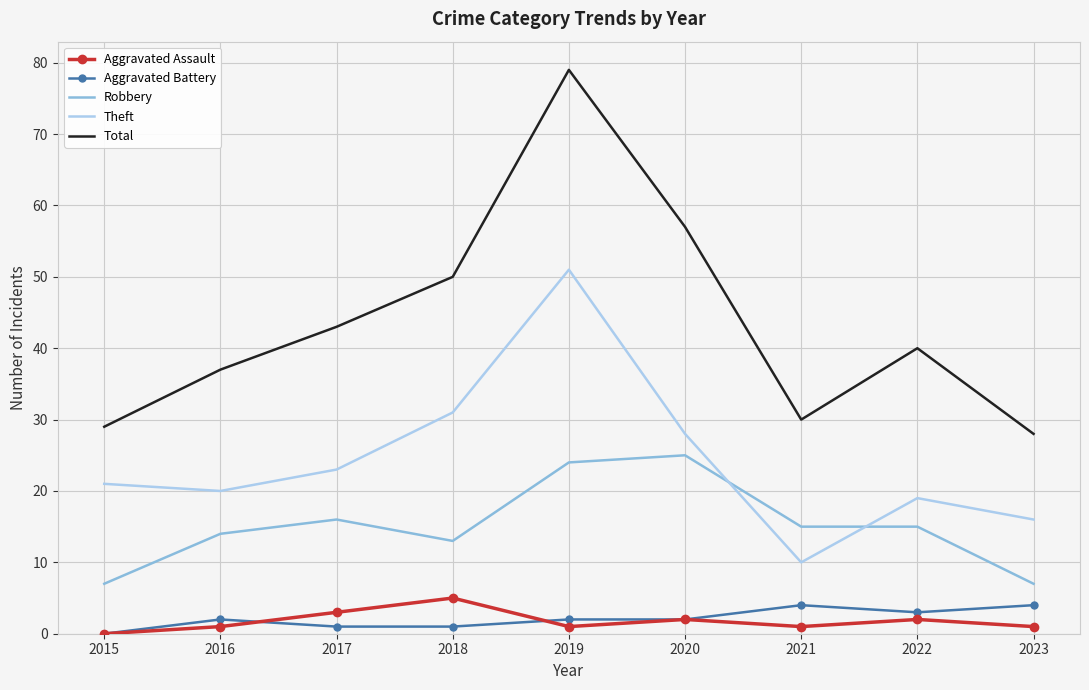

At 2018, list the series in order from largest to smallest.

Total, Theft, Robbery, Aggravated Assault, Aggravated Battery